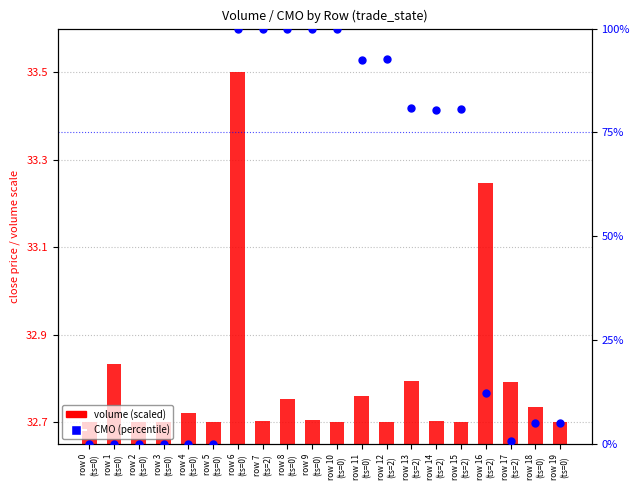

At which category is the sum across all series the highest?

row 6
(ts=0)